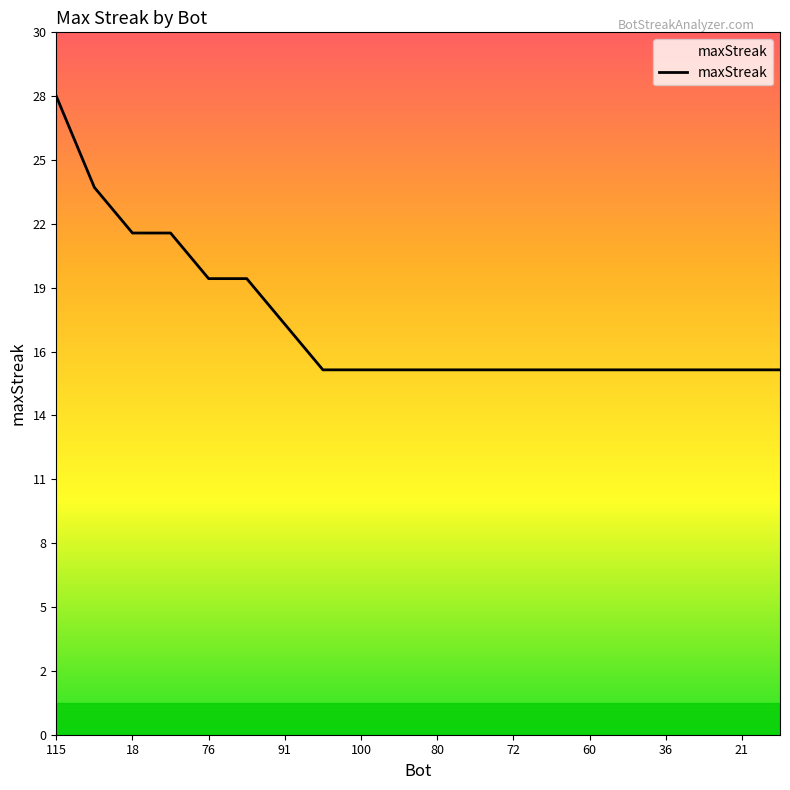

Does the chart have visible grid lines?

No